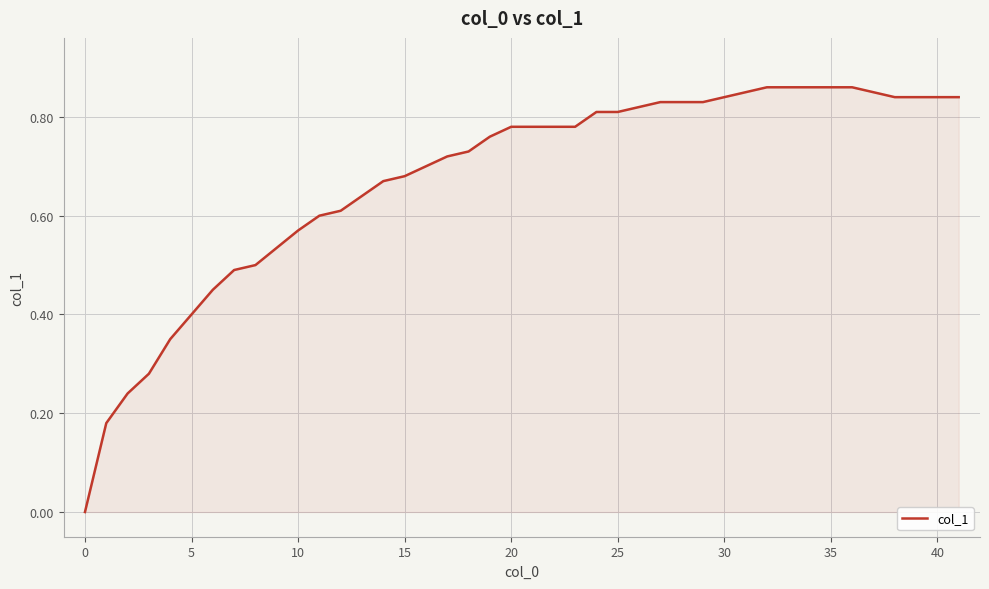

The chart shows a value of 0.4 at 10. True or false?

False